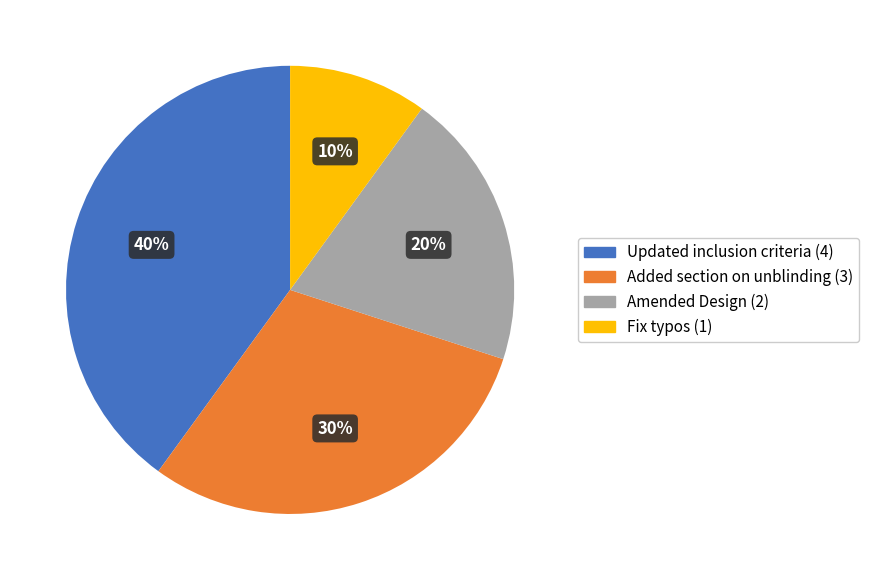

Which category has the smallest portion of the pie?

Fix typos